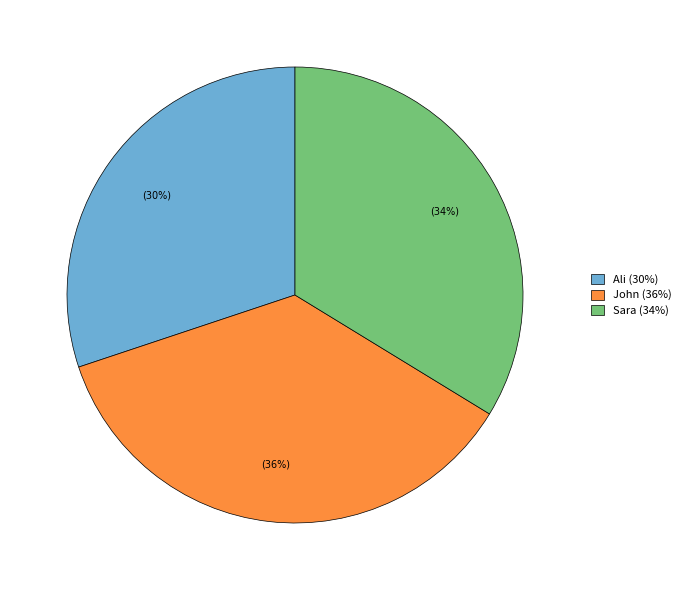

To the nearest percent, what is the average slice percentage?

33%